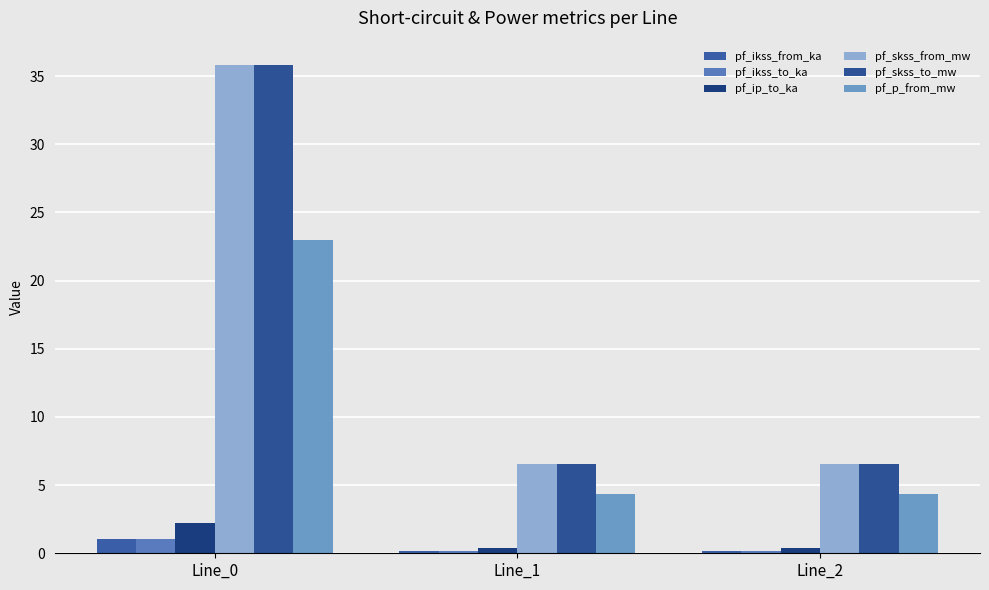

Which category has the lowest value in the pf_ikss_to_ka series?

Line_1